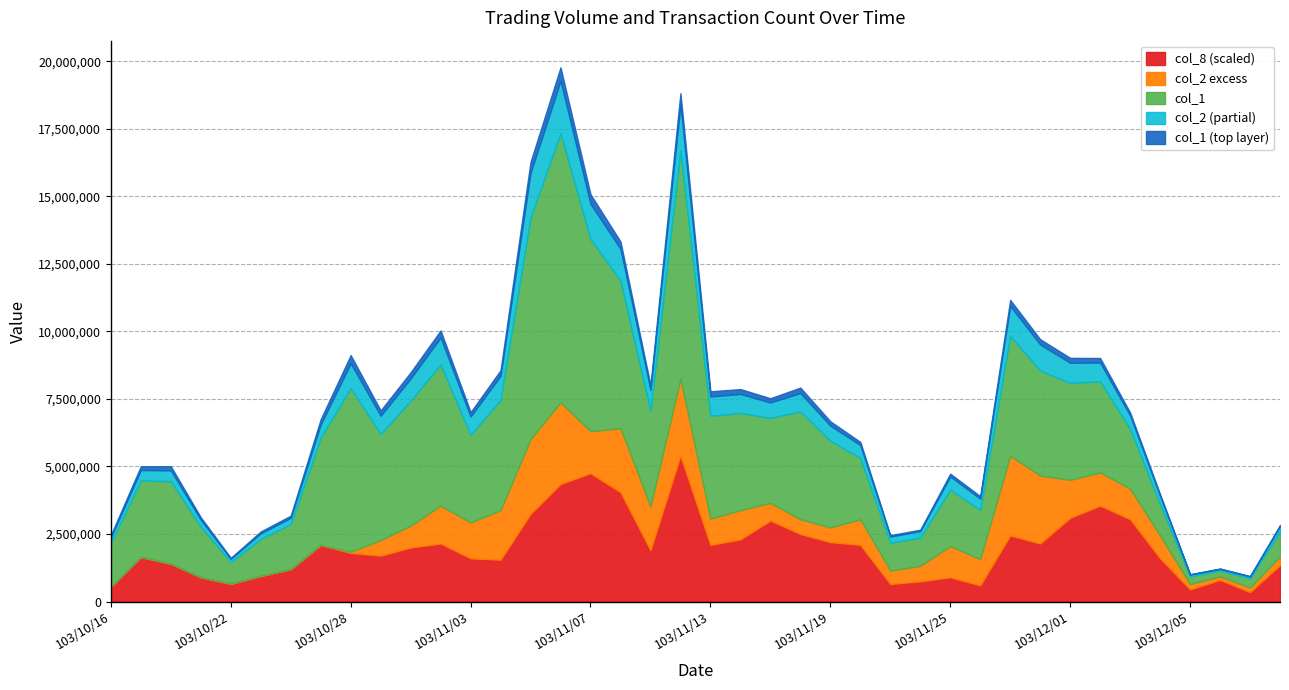

Does the chart have visible grid lines?

Yes